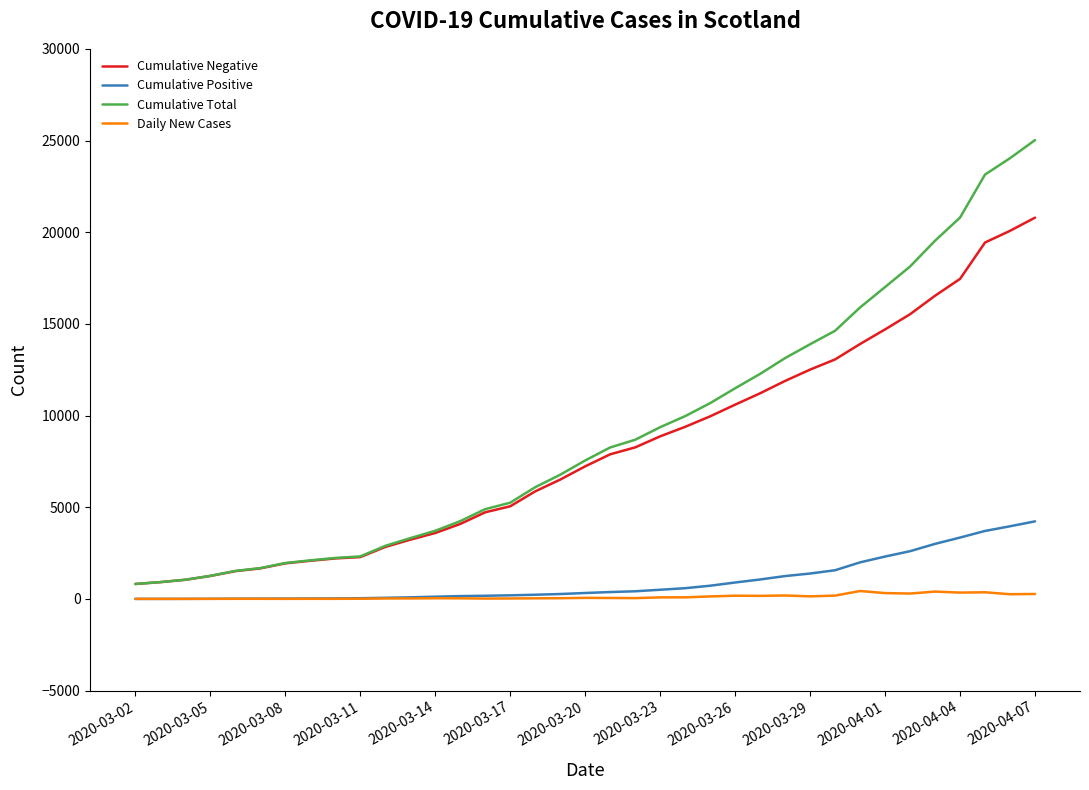

What is the maximum value for Cumulative Total?

25022